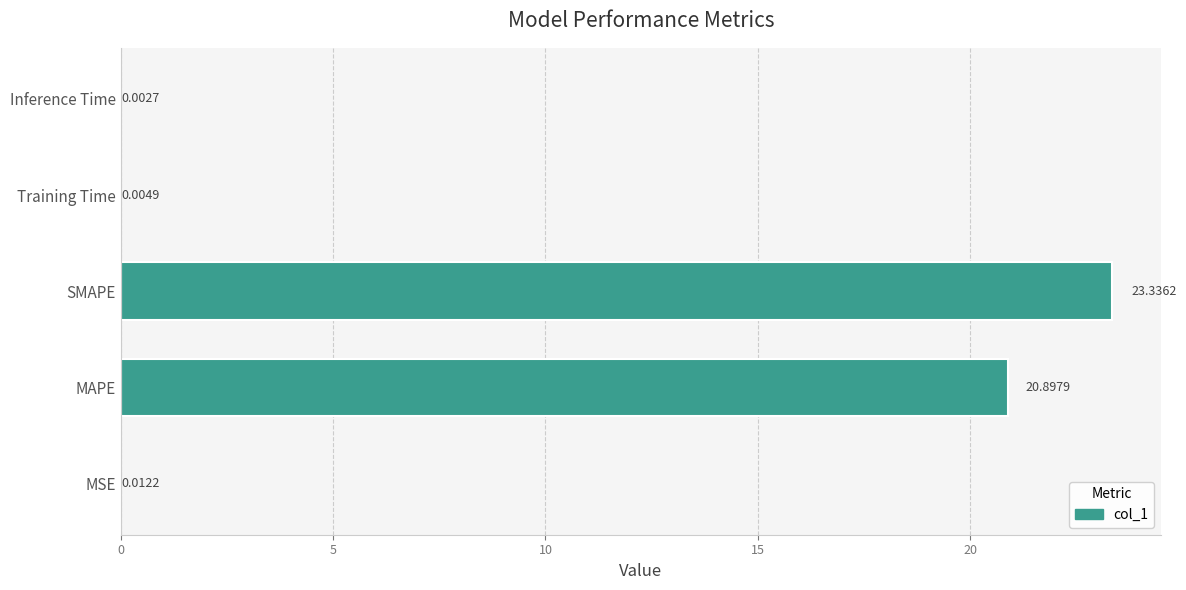

What is the greatest value displayed?

23.3